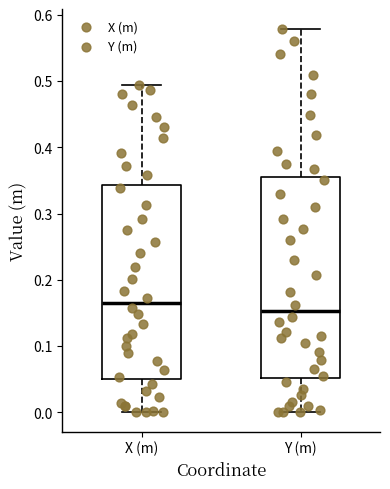

Where does the upper whisker of the box for X (m) end on the y-axis? The values are not printed on the chart, so give them approximately, as read against the axis.

0.49